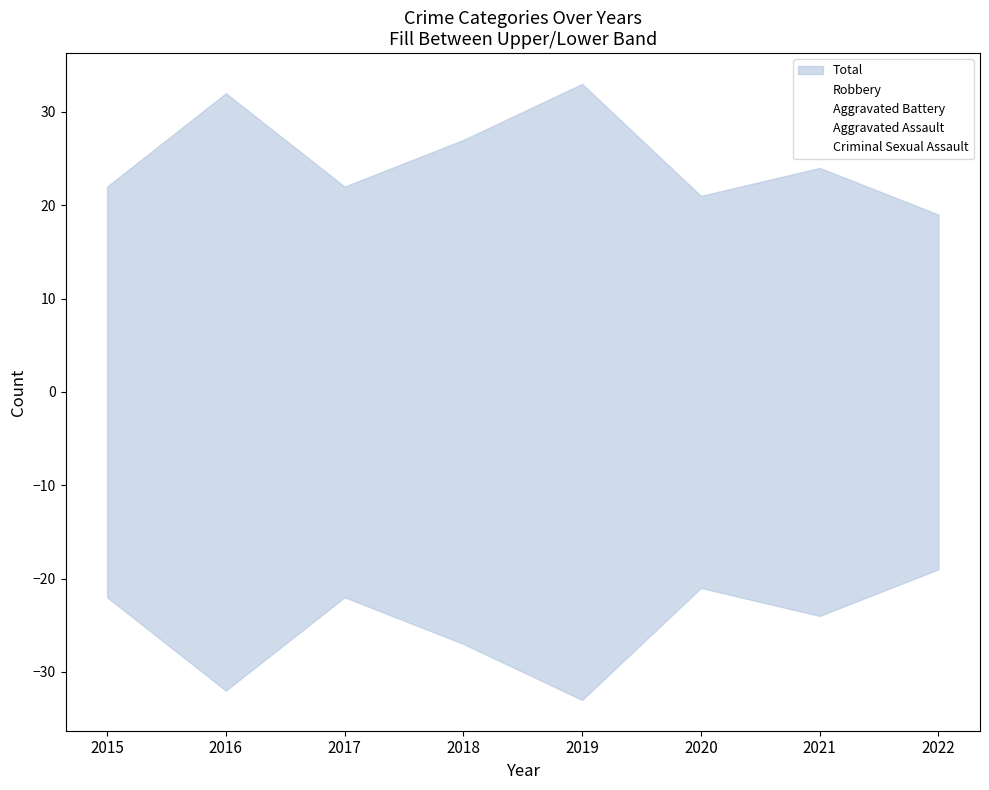

Rank the categories by Total value from lowest to highest.

2022, 2020, 2015, 2017, 2021, 2018, 2016, 2019